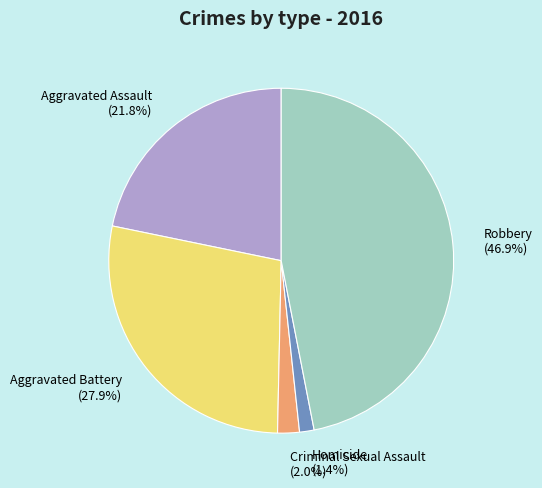

Which slice is the smallest?

Homicide